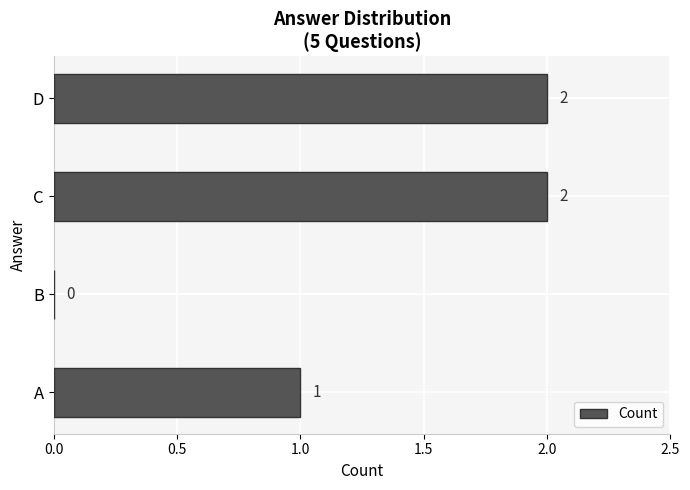

Is it true that the value at B is -1?

False